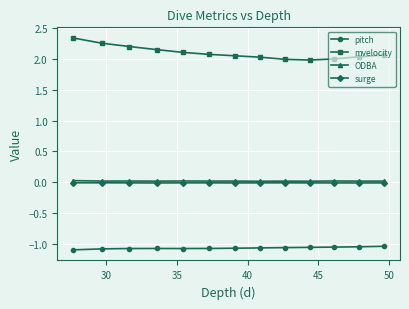

True or false: surge has more than 0 points higher than both neighbors.

True